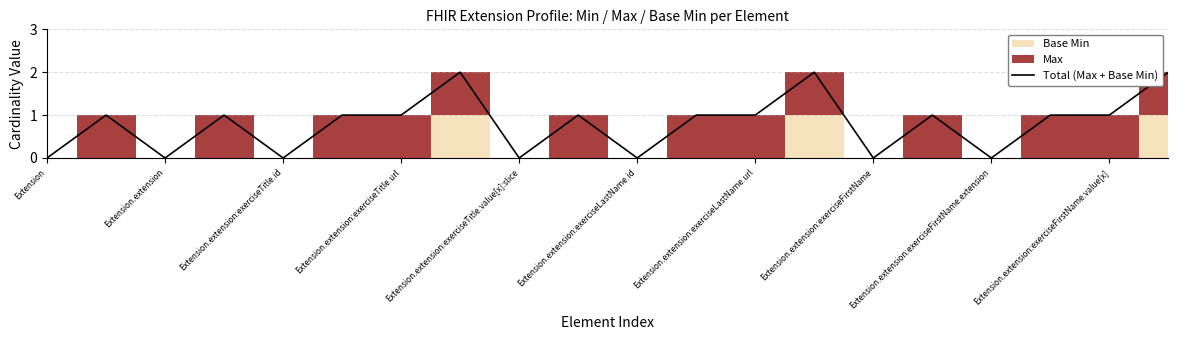

How many lines are shown in the chart?

1